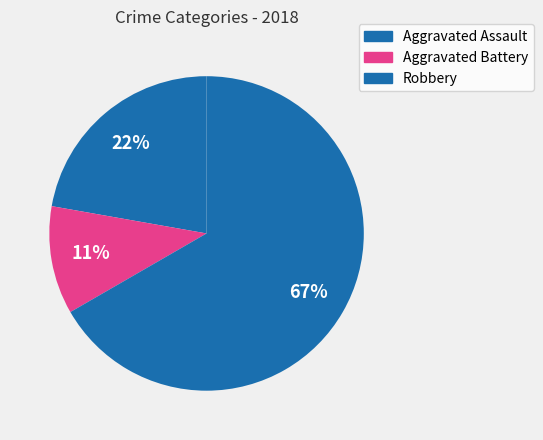

Is it true that Aggravated Assault is 13% of the pie?

False